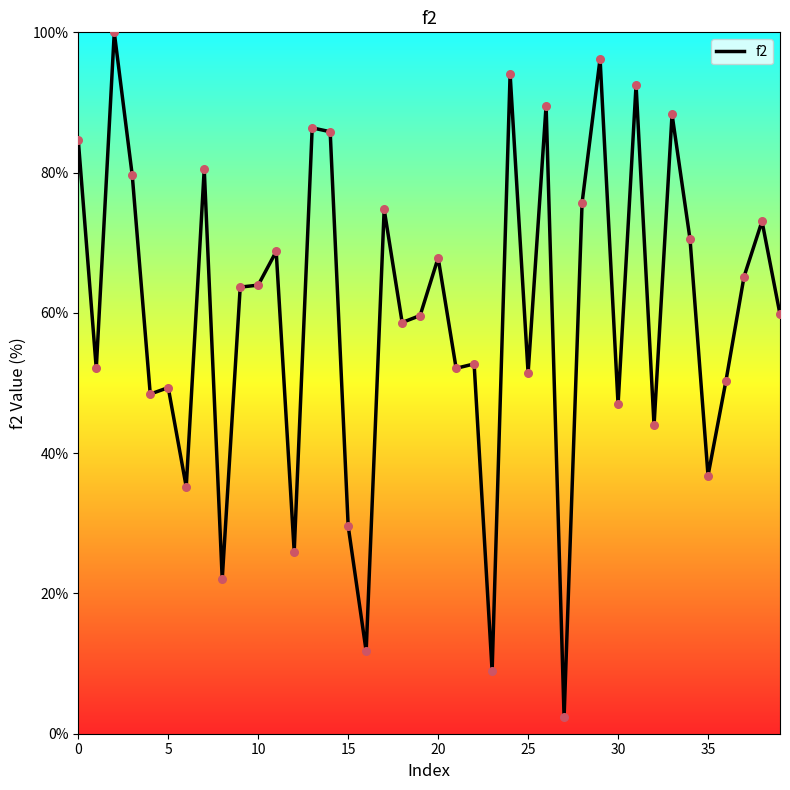

What is the minimum value shown in the chart?

2.3